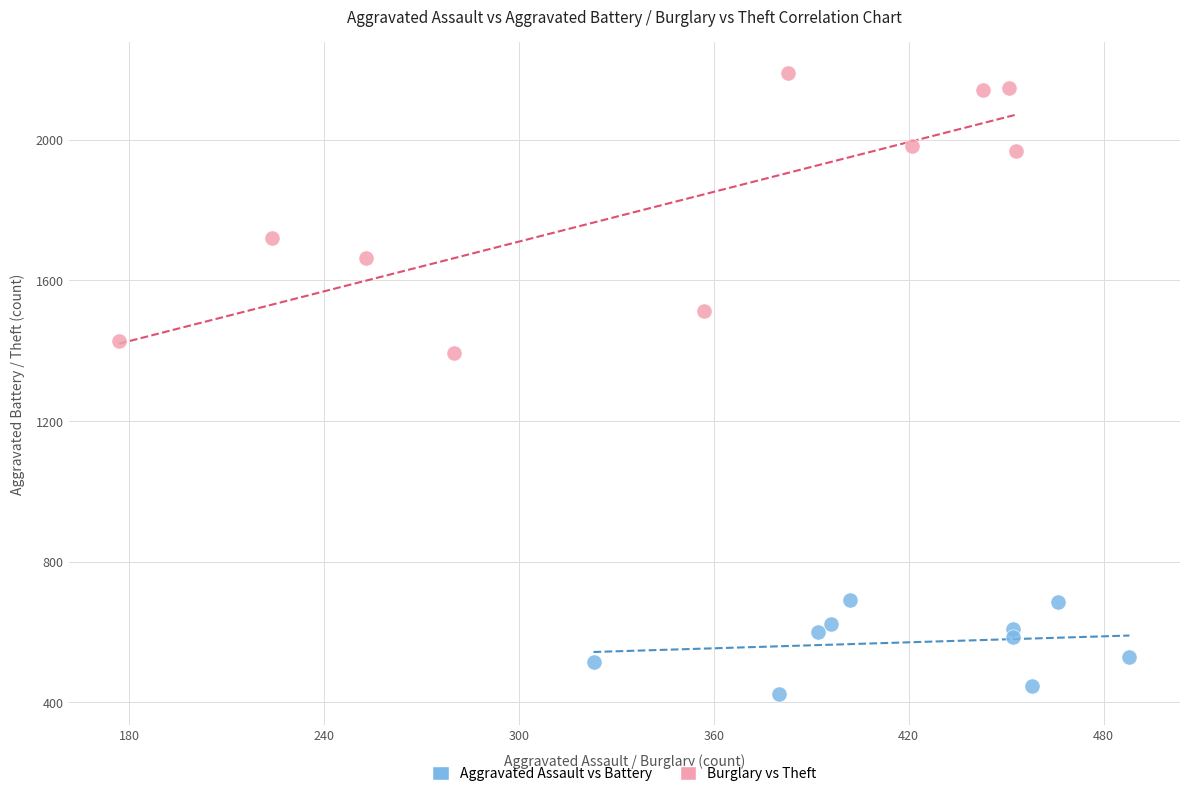

Which series reaches the maximum Y coordinate?

Burglary vs Theft